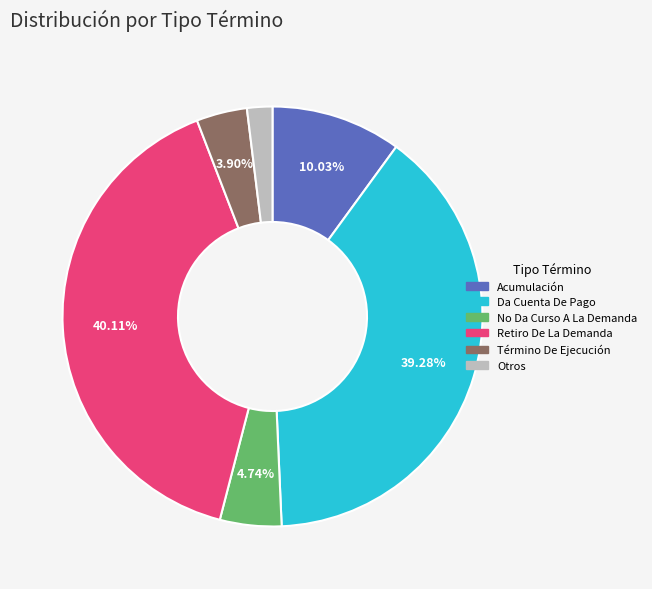

Is there a majority slice in this chart?

No